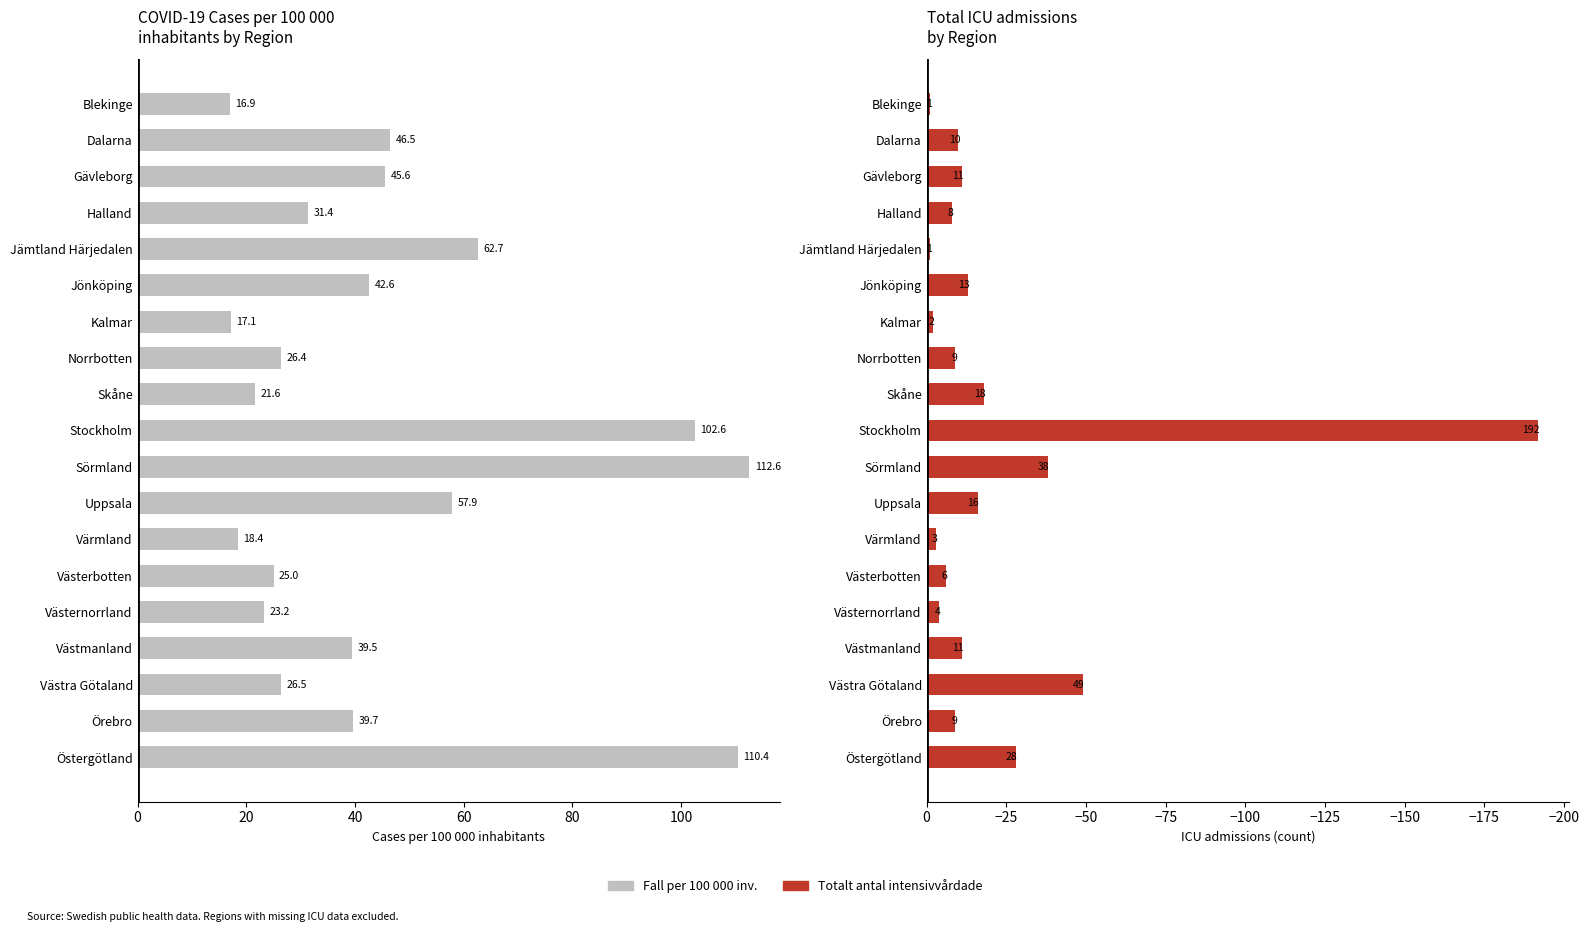

How many values in the Fall per 100 000 inv. series are below 39?

9